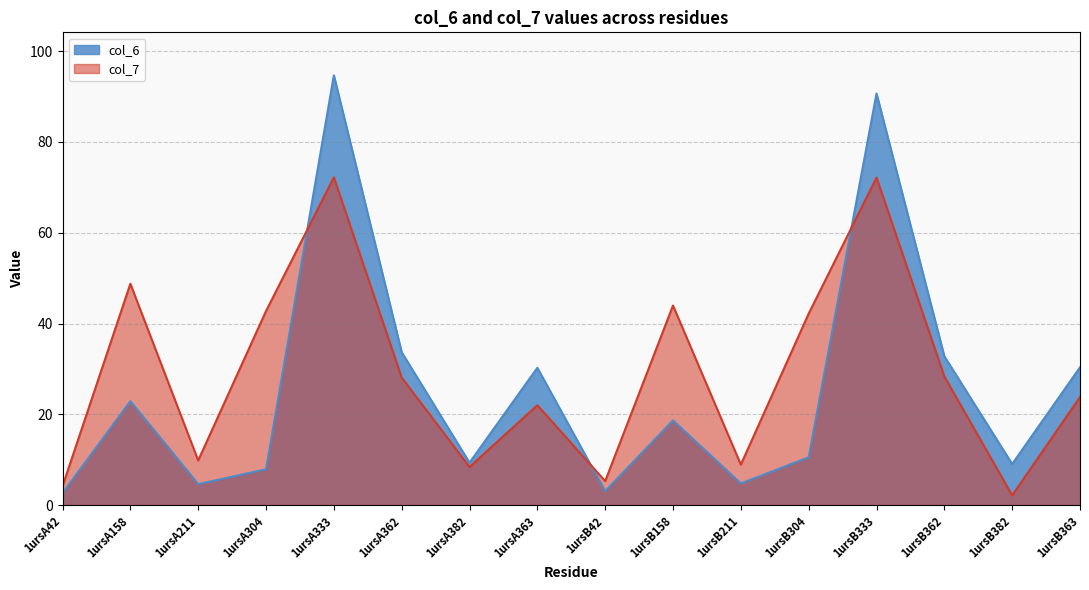

What is the lowest value of the col_7 series?

2.1